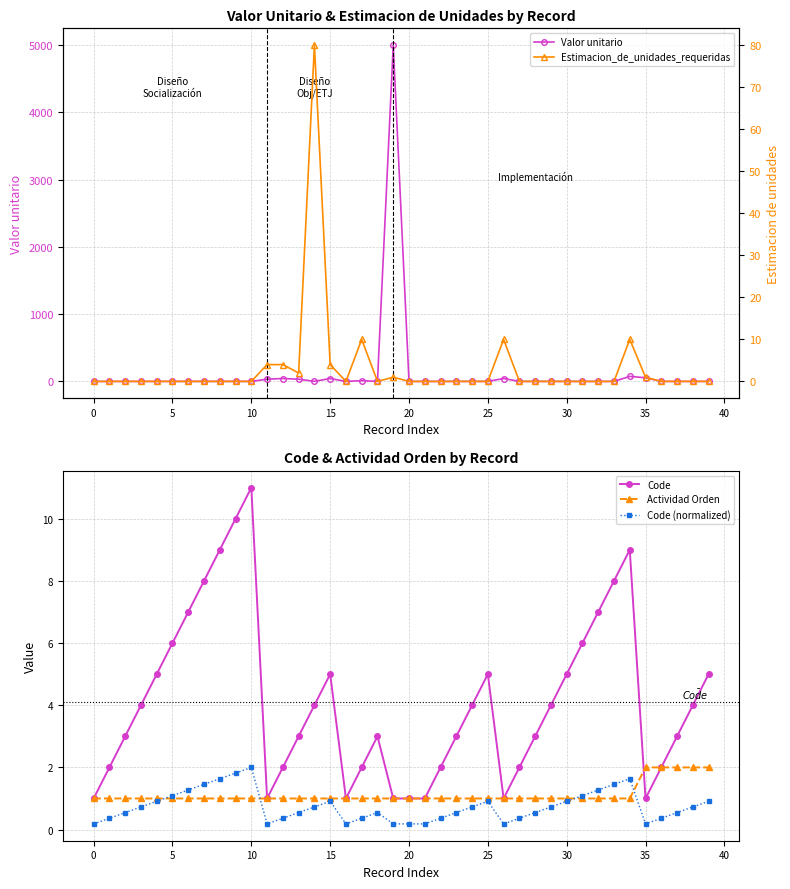

What is the maximum value shown in the chart?

5000.0